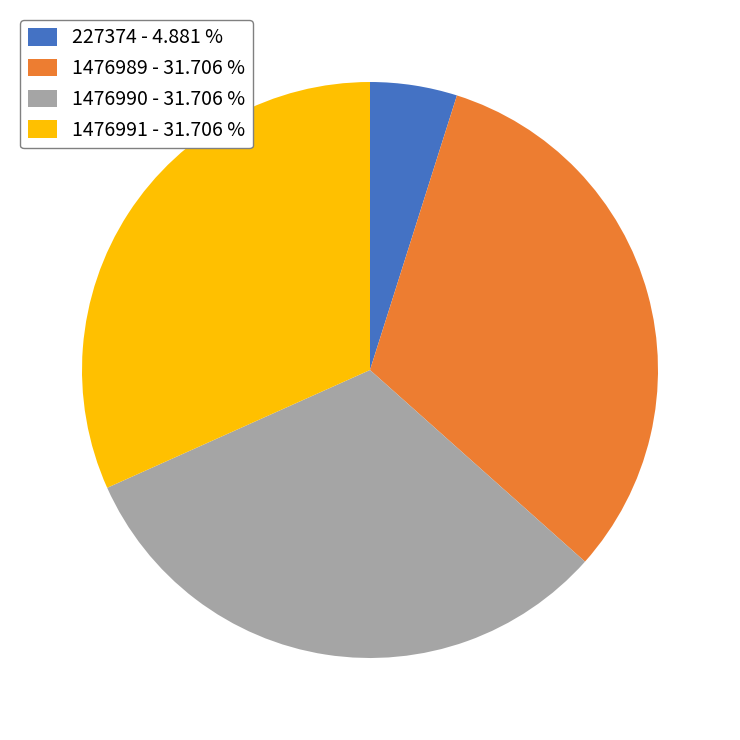

Is the sum of 1476991 - 31.706 % and 1476989 - 31.706 % greater than half?

Yes